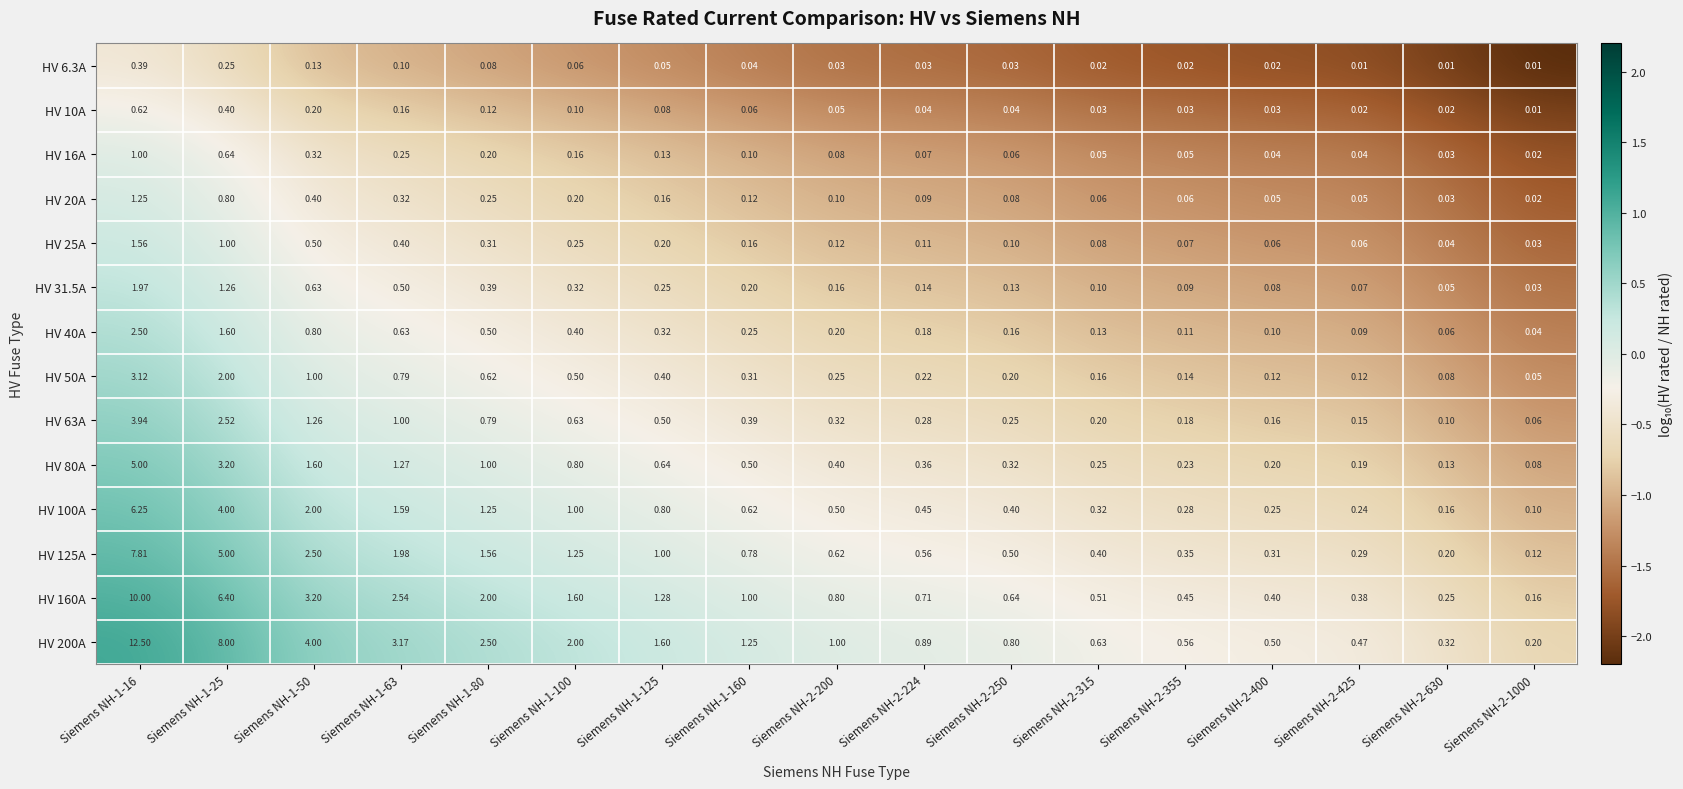

How many categories are shown in the chart?

17